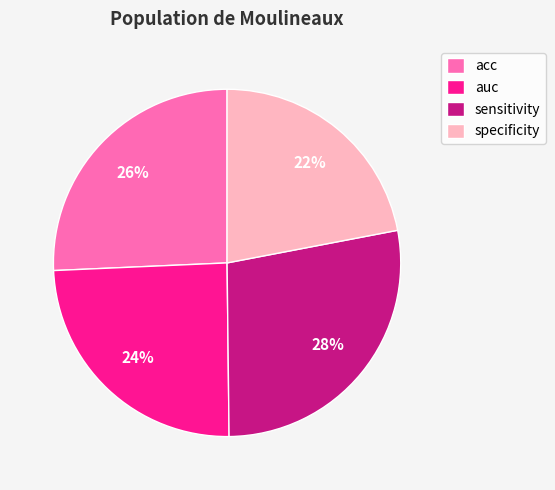

Do specificity and acc together represent more than half of the pie?

No